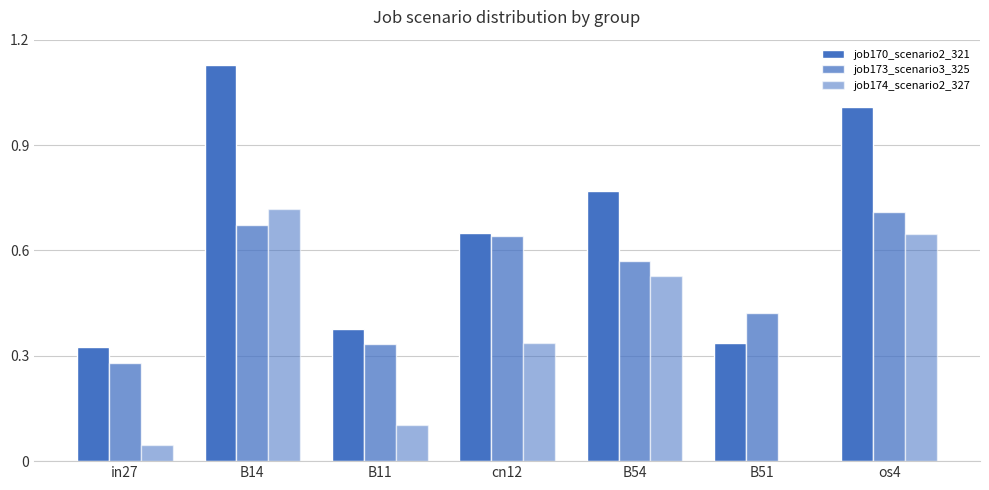

How many distinct data groups are displayed?

3